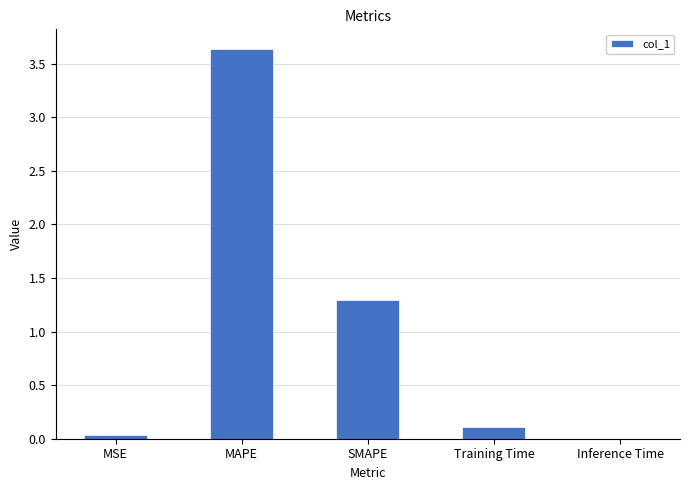

What is the sum of all values?

5.1